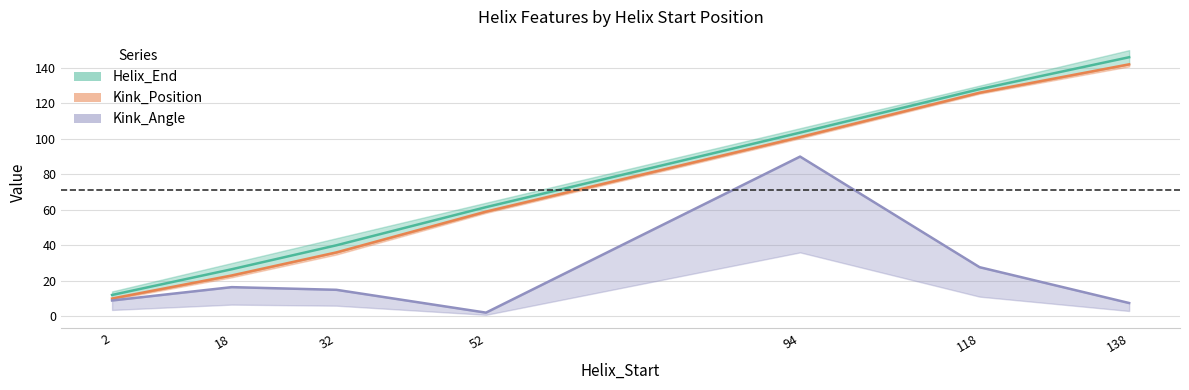

What is the value of the Kink_Position point at the 7th from the left?

142.0